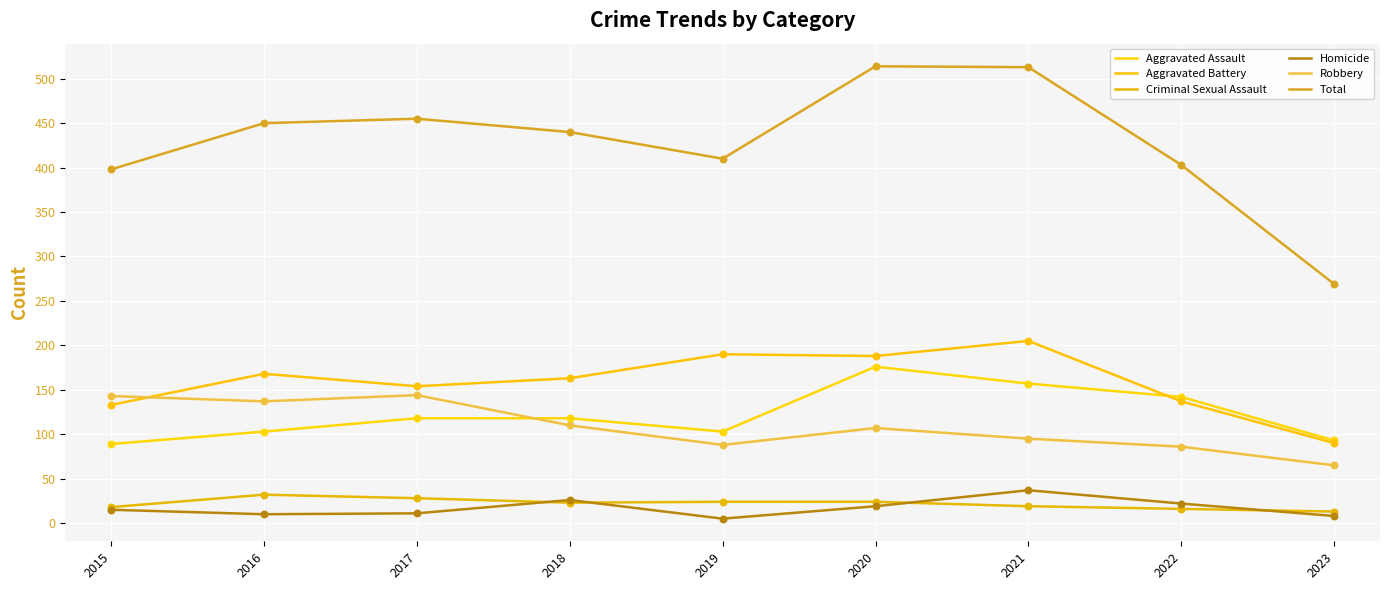

What is the total value across all series at 2017?

910